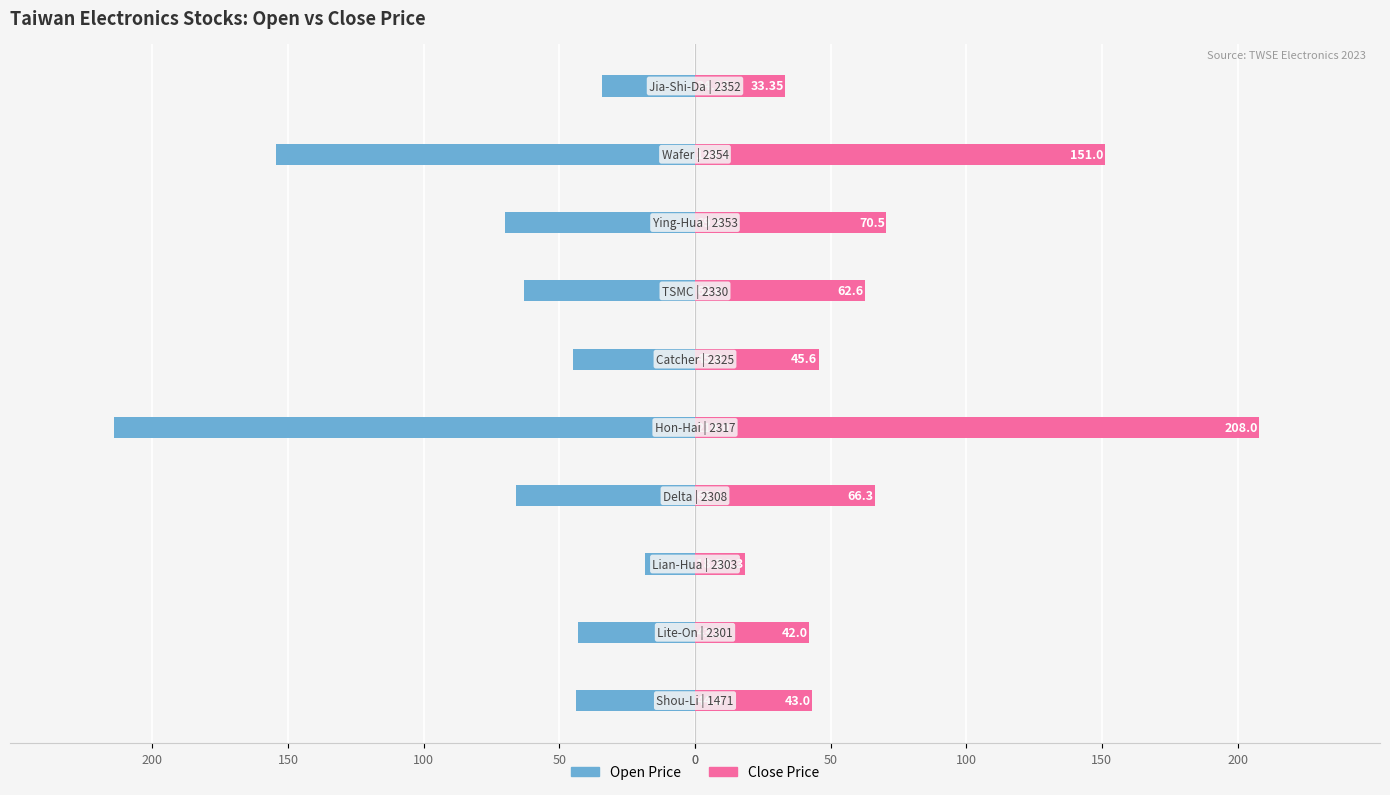

At how many categories does at least one series exceed -125?

10